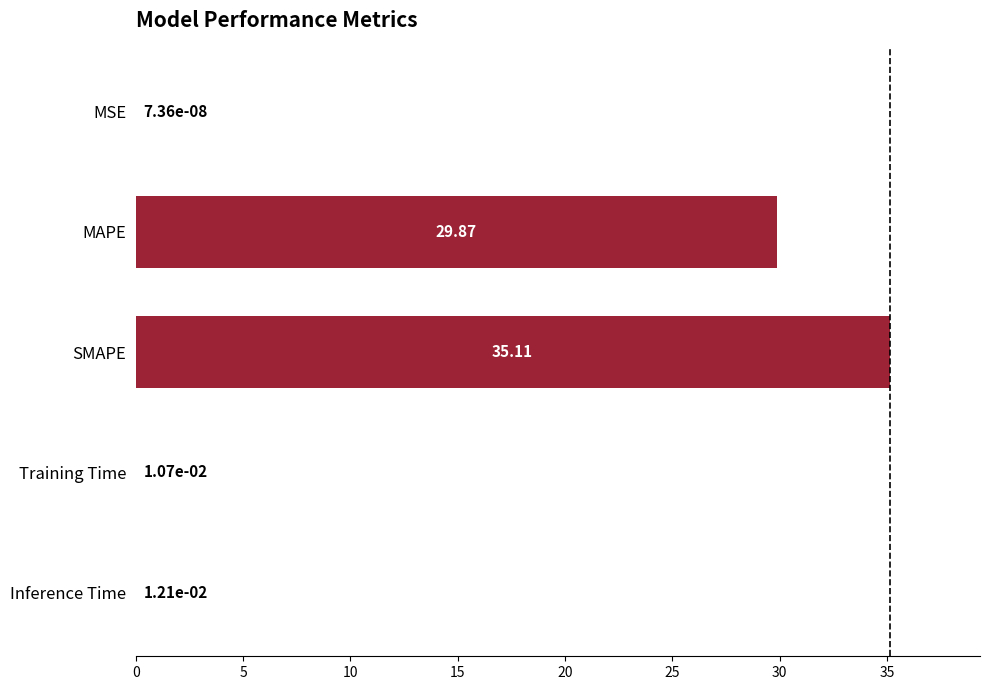

How many data points does each series have?

5